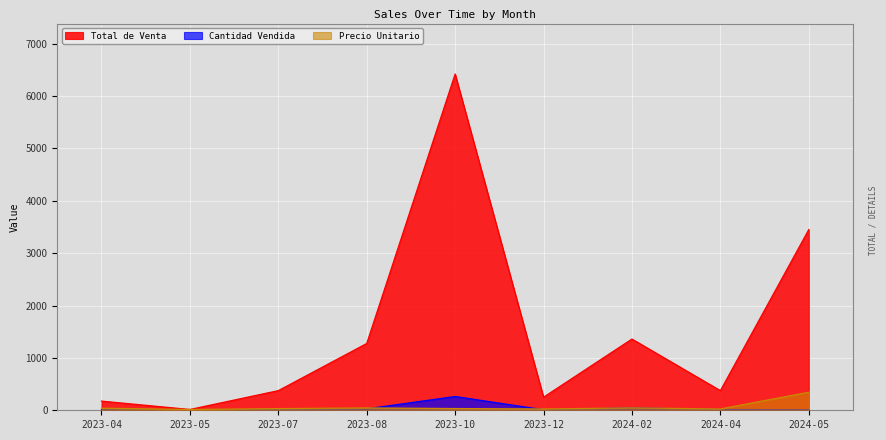

What is the total value across all series at 2024-05?

3805